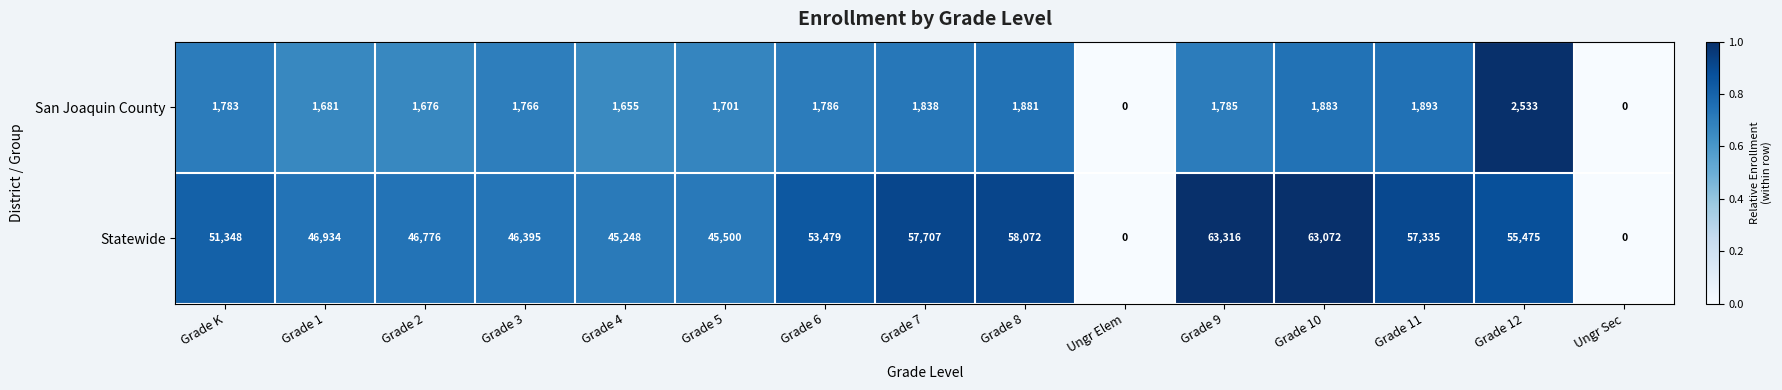

What is the highest value of the Statewide series?

63316